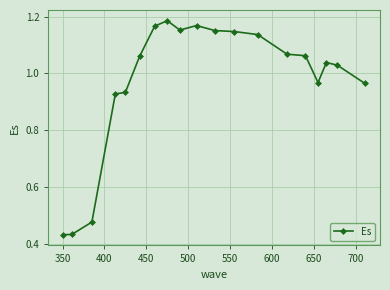

True or false: the data has more than 2 interior local peaks.

True